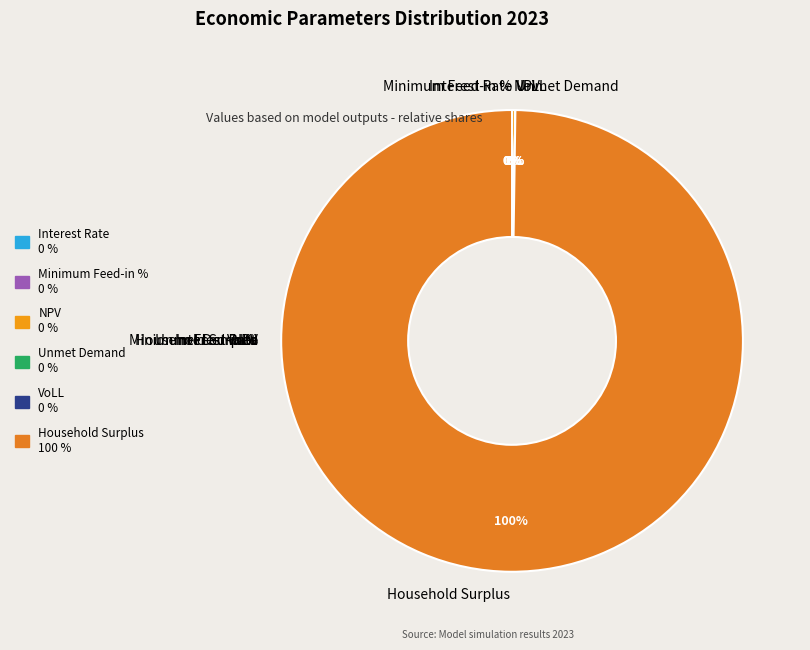

Rank the categories by value from lowest to highest.

Minimum Feed-in %, Interest Rate, VoLL, Unmet Demand, NPV, Household Surplus